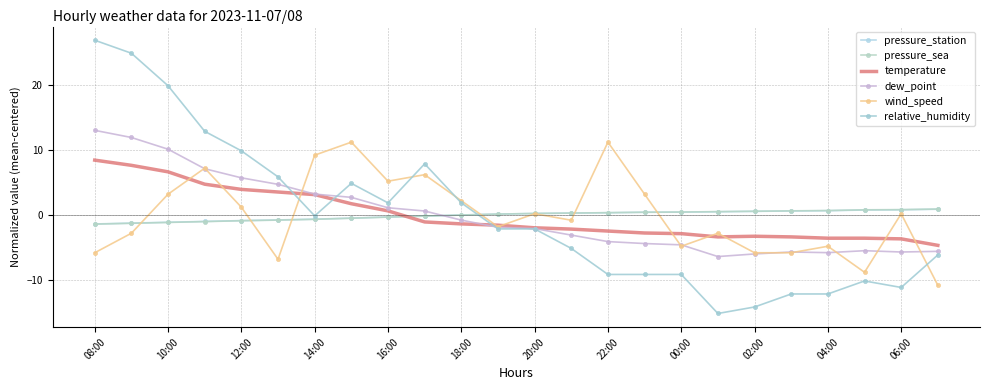

How many values in the pressure_station series exceed 0?

14